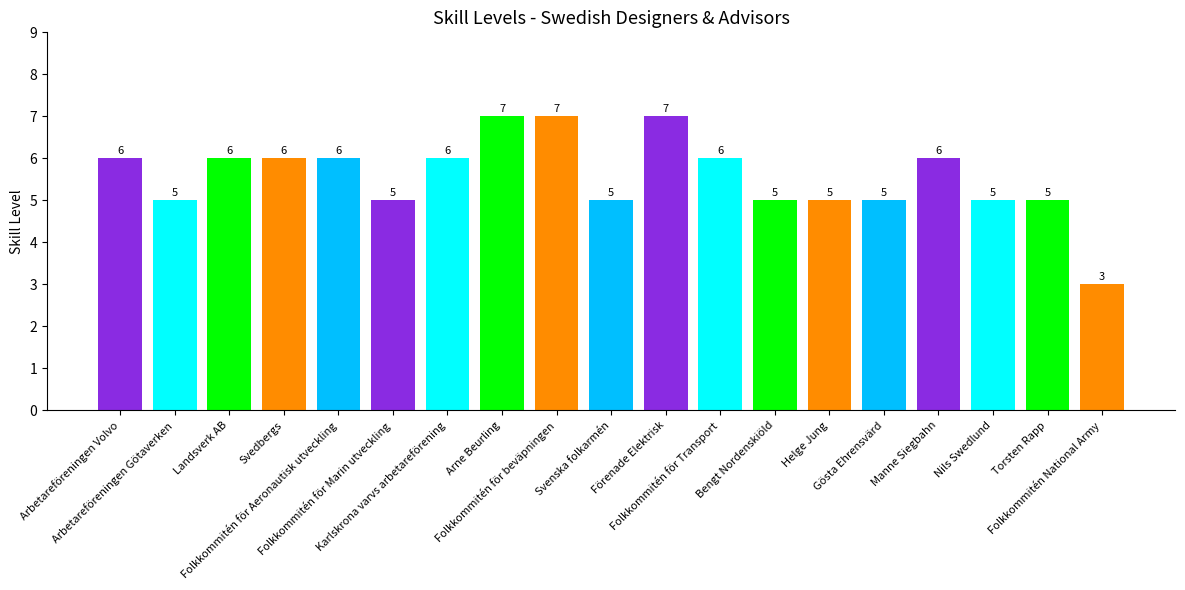

What is the smallest value displayed?

3